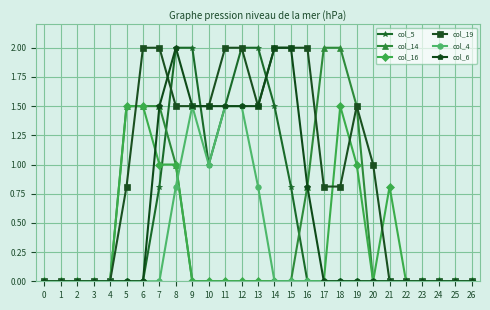

Count the number of categories in the chart.

27